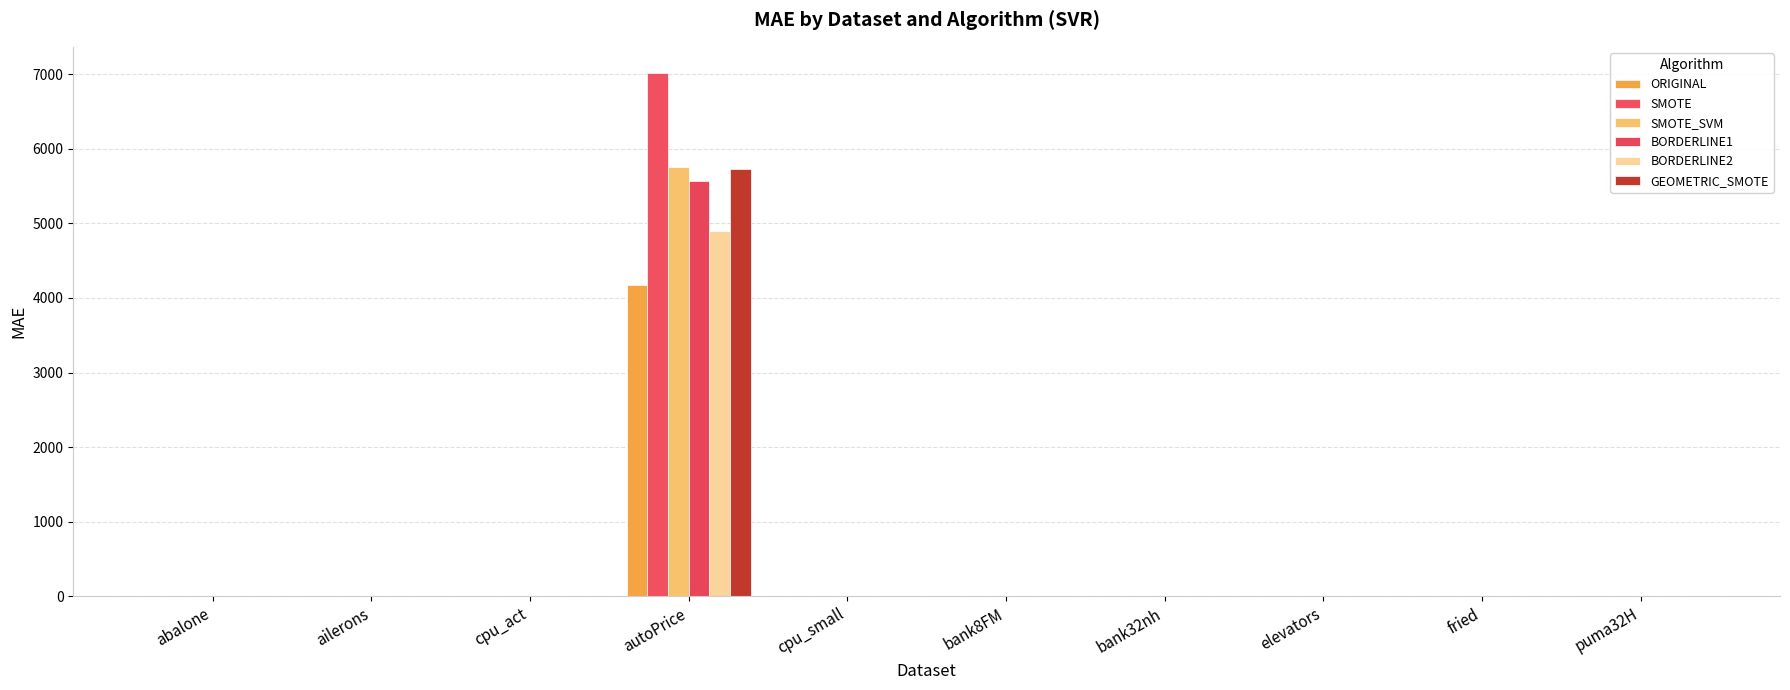

What is the sum of the ORIGINAL values at cpu_act and cpu_small?

10.5